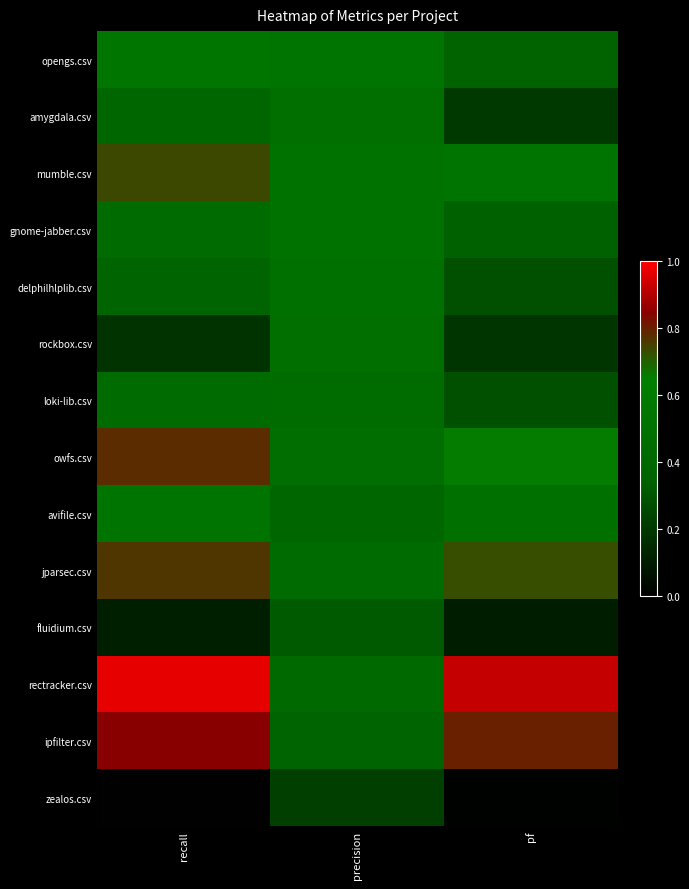

List the series in order of their peak value, highest first.

rectracker.csv, ipfilter.csv, owfs.csv, jparsec.csv, mumble.csv, opengs.csv, avifile.csv, gnome-jabber.csv, delphilhlplib.csv, rockbox.csv, amygdala.csv, loki-lib.csv, fluidium.csv, zealos.csv